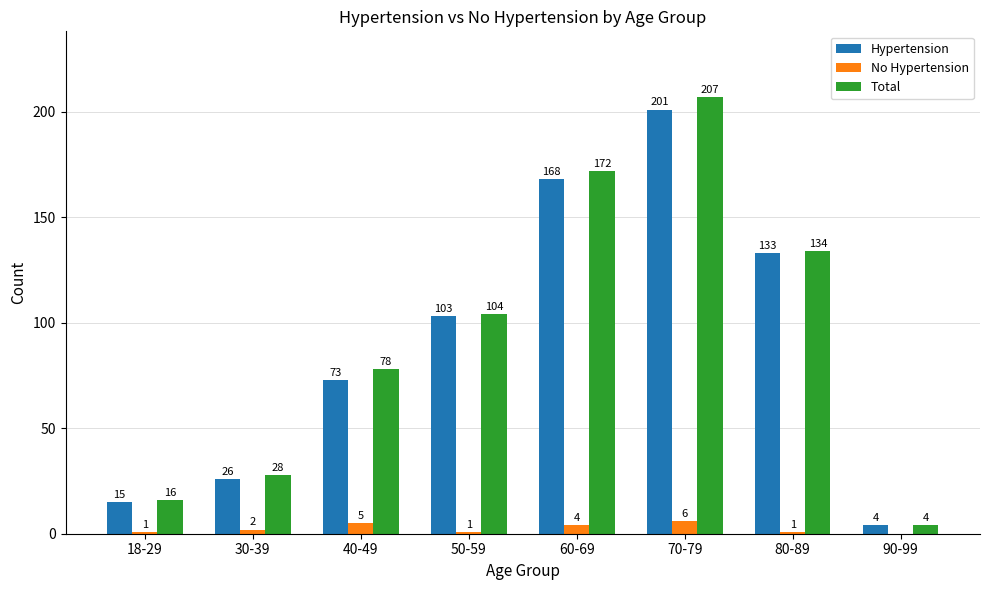

At which label does Hypertension reach its peak?

70-79